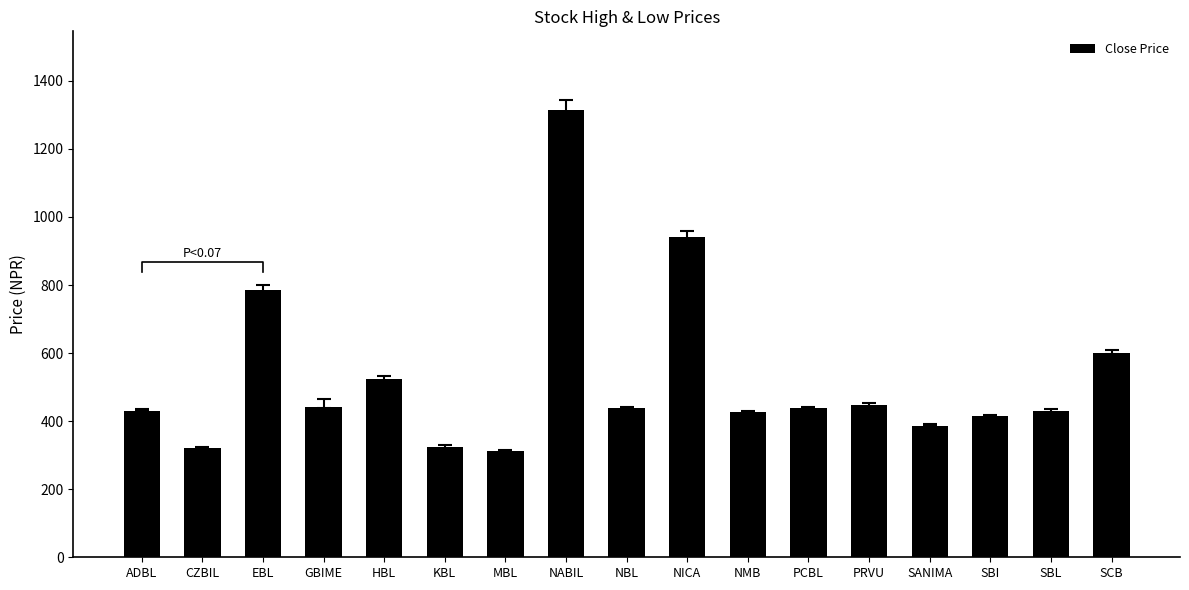

What is the greatest value displayed?

1315